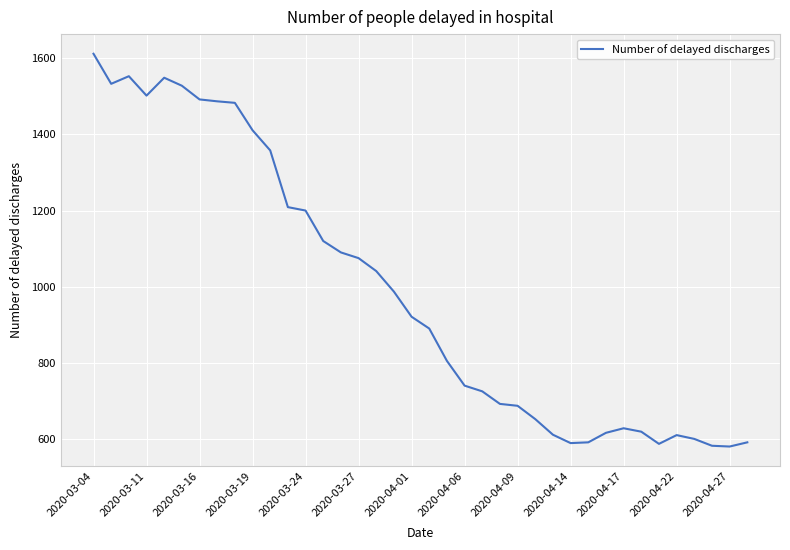

What is the greatest value displayed?

1612